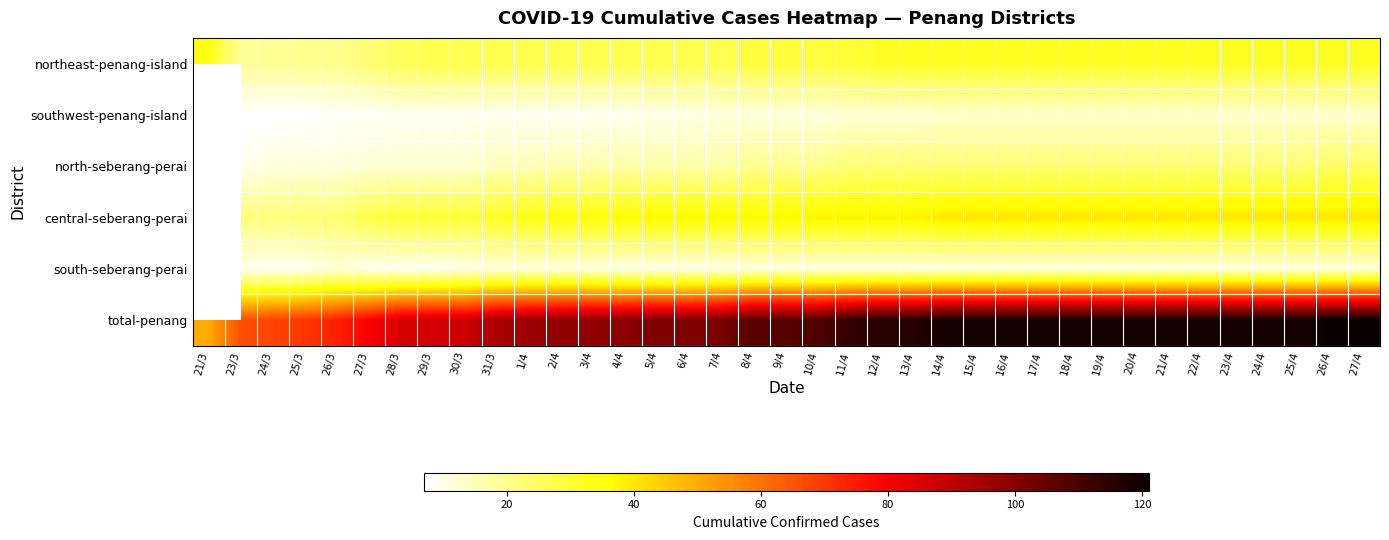

Is the value of total-penang at 1/4 greater than the value of northeast-penang-island at 9/4?

Yes